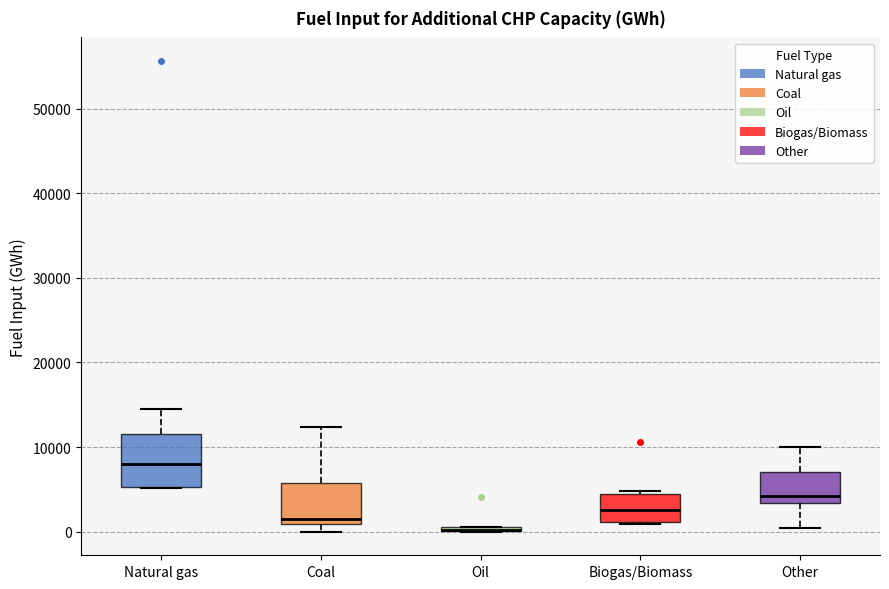

Where does the median line of the box for Biogas/Biomass sit on the y-axis? The values are not printed on the chart, so give them approximately, as read against the axis.

3000